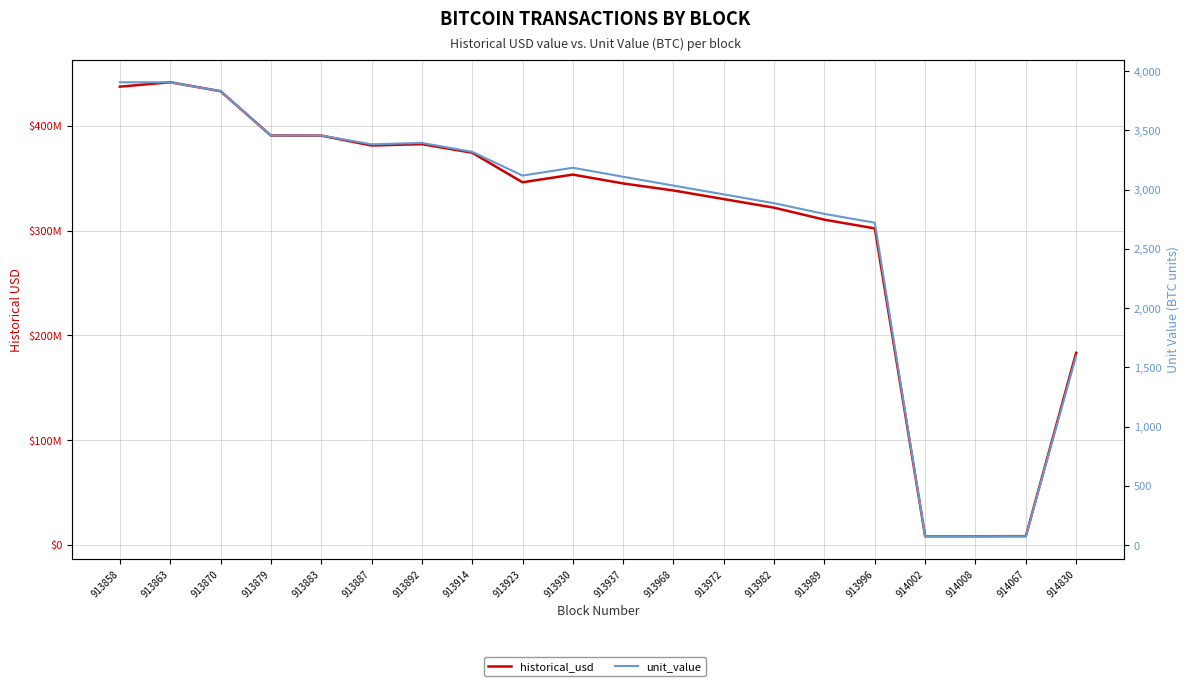

What is the highest value of the historical_usd series?

441653746.5